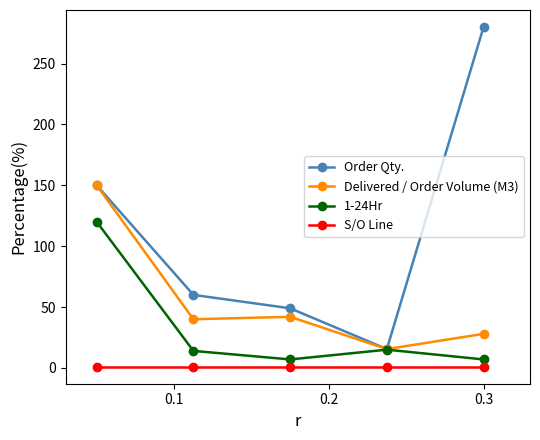

True or false: S/O Line and Order Qty. intersect in this chart.

False